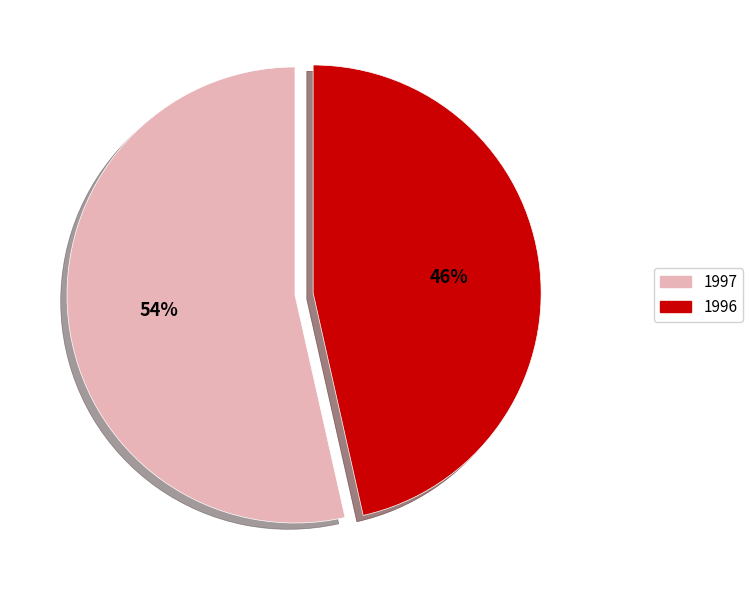

To the nearest percent, what portion does 1997 represent?

54%